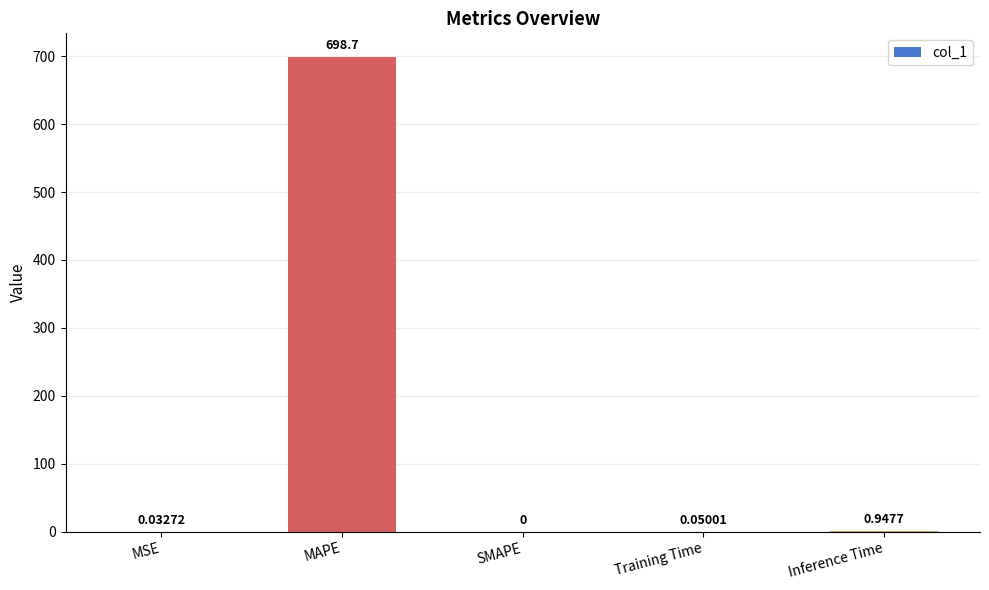

How many data points does each series have?

5